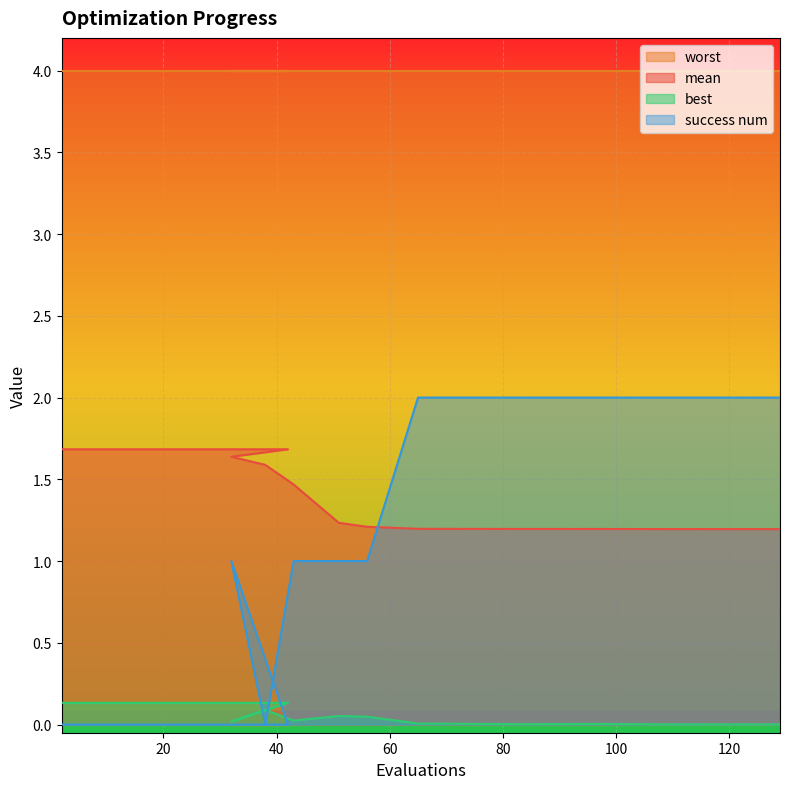

At which category does best reach its first local valley?

32